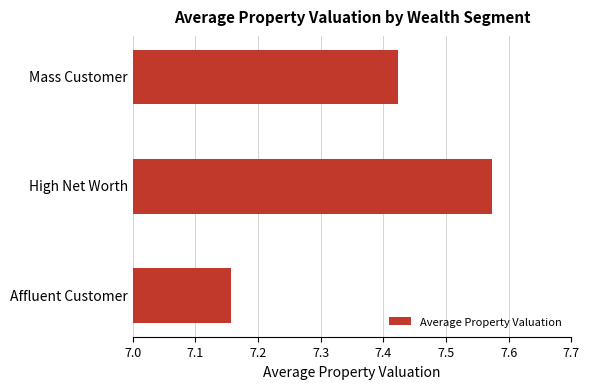

What is the ratio of the value at High Net Worth to the value at Affluent Customer?

1.1